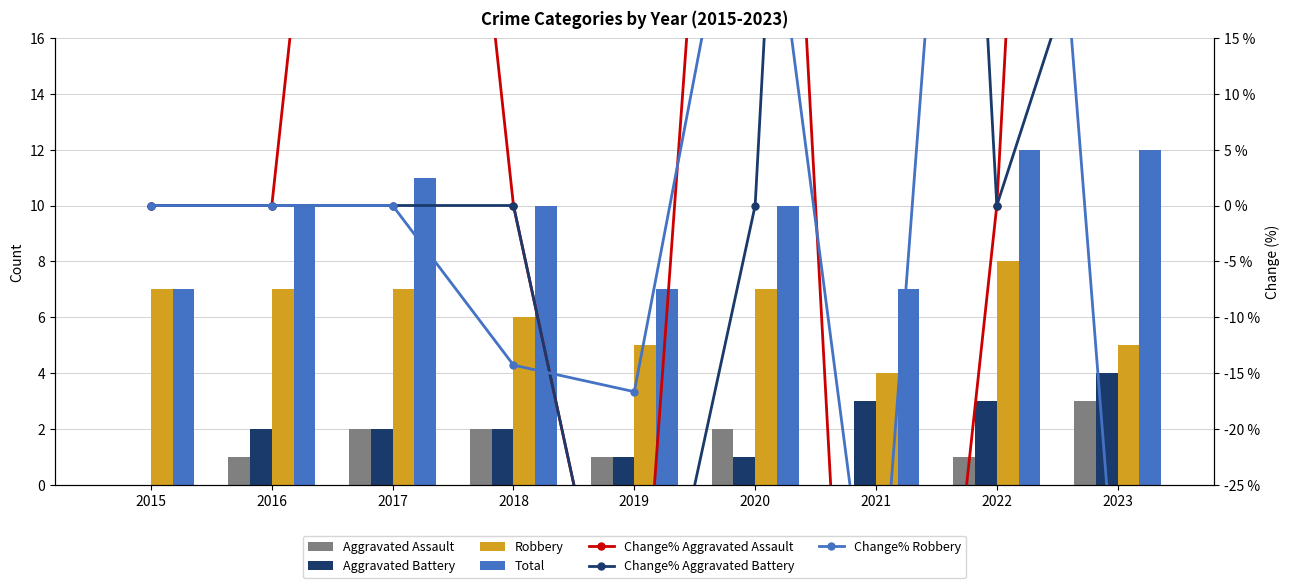

List the labels in order of Aggravated Battery value, largest first.

2023, 2021, 2022, 2016, 2017, 2018, 2019, 2020, 2015